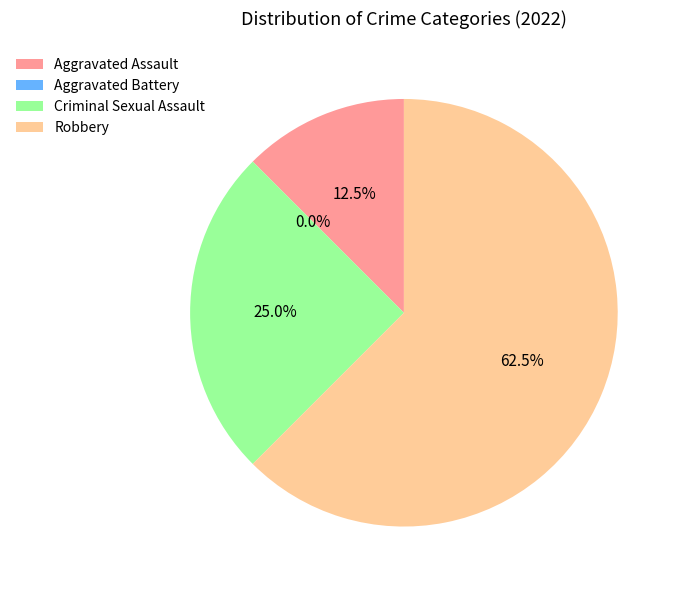

Is there a majority slice in this chart?

Yes